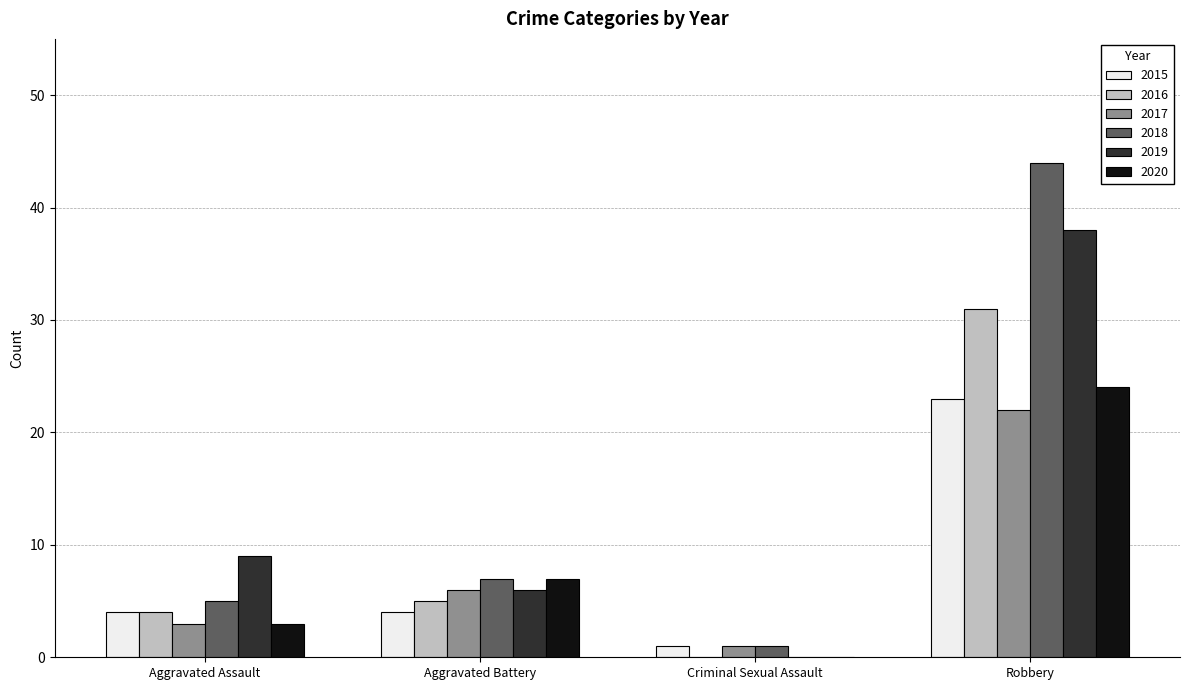

How many data points does each series have?

4